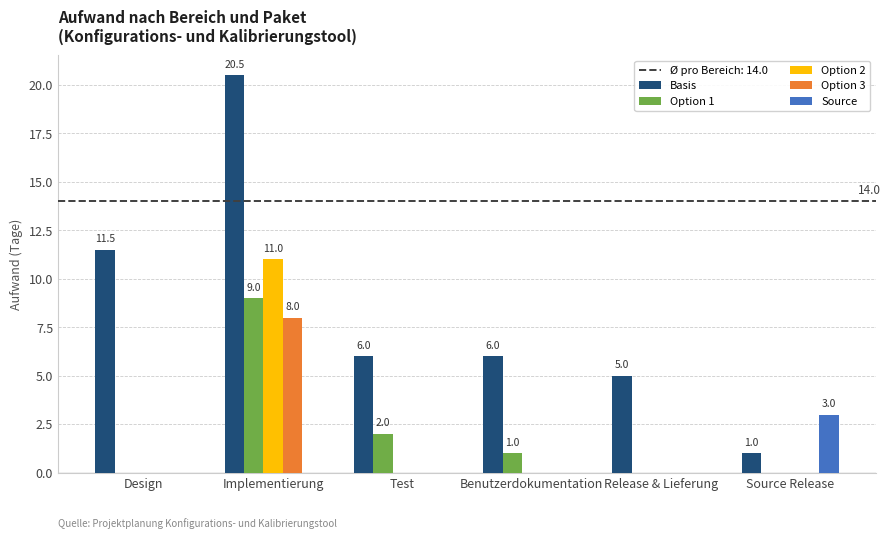

Which series has the largest total across all categories?

Basis